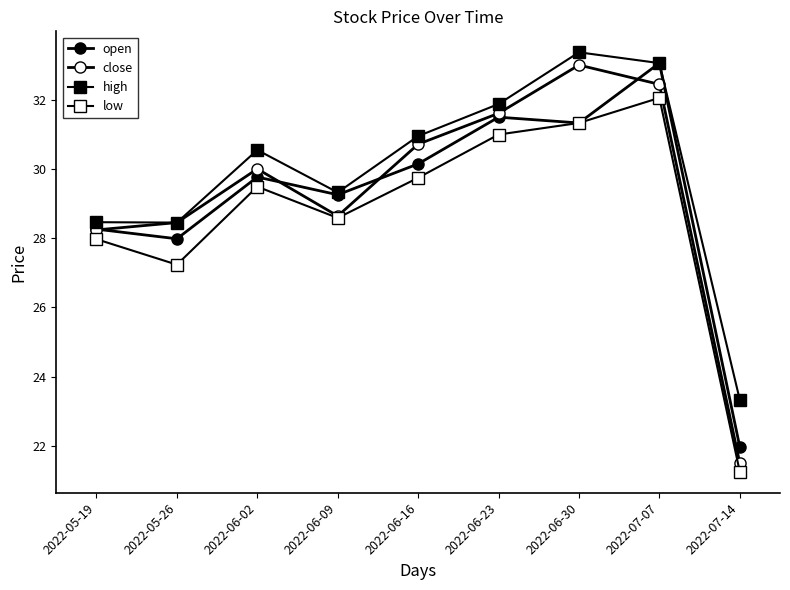

List the series in order of their peak value, lowest first.

low, close, open, high